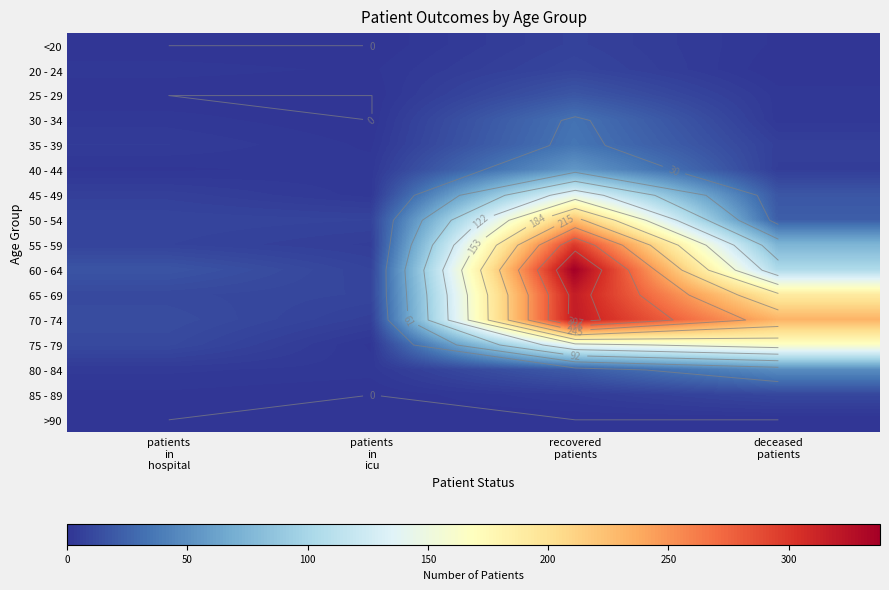

Between patients
in
icu and deceased
patients, which is larger?

deceased
patients